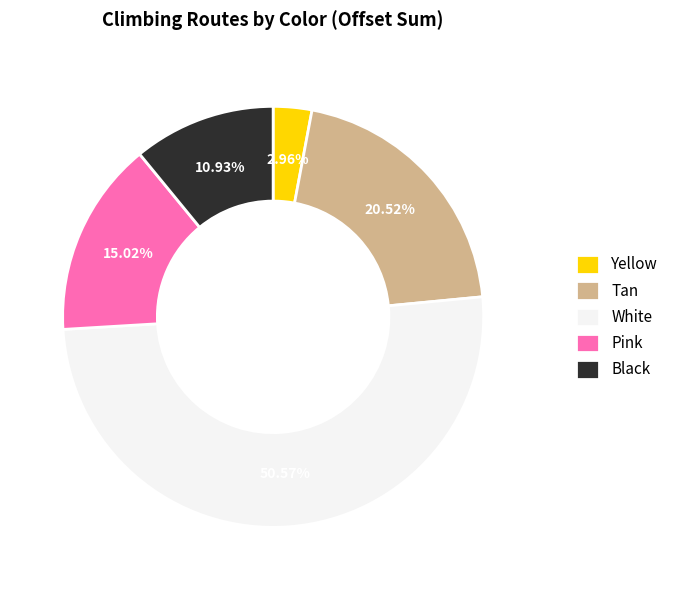

How many slices are in this pie chart?

5